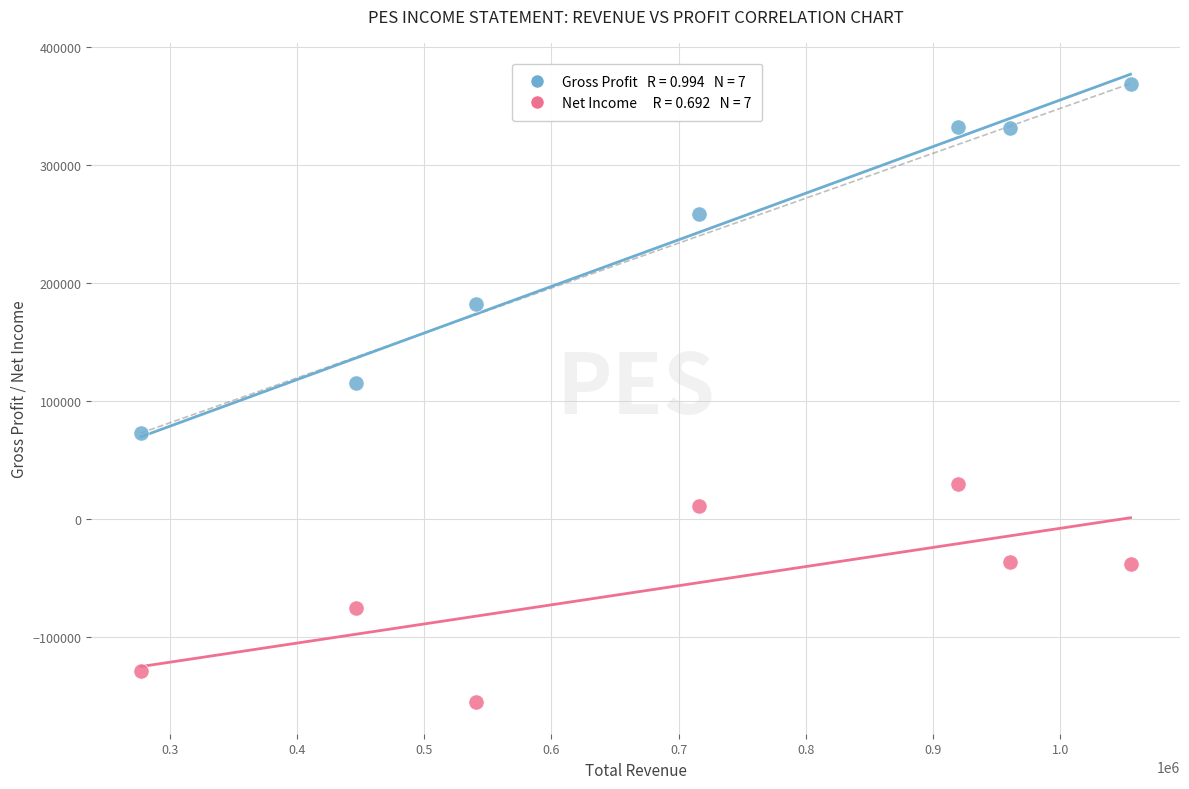

Across all series, what Y value is closest to 107100?

115600